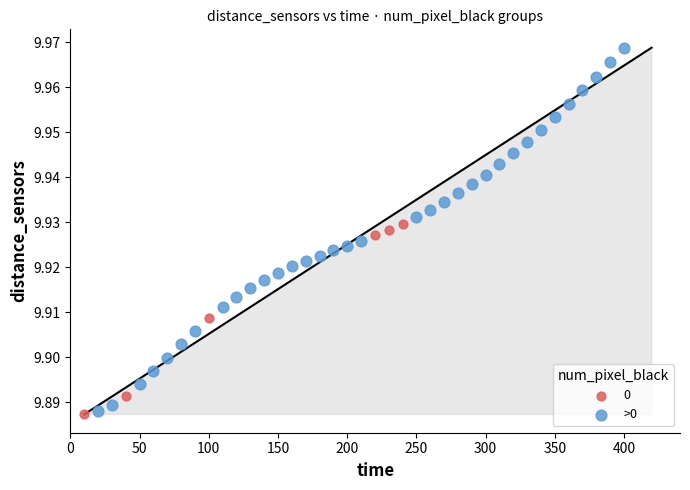

Which series has the widest spread of Y values?

>0